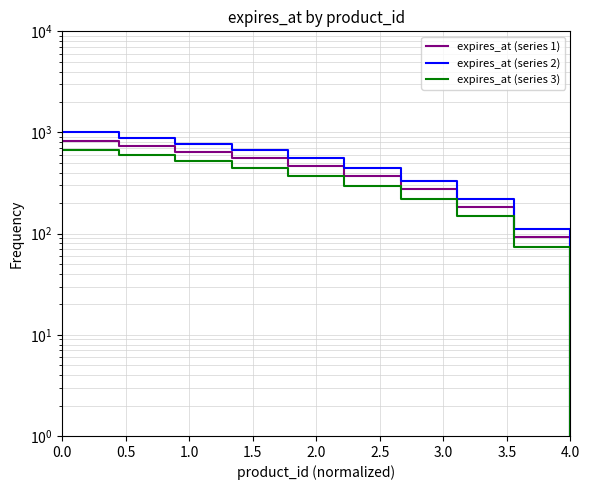

List the series in order of their overall mean, highest first.

expires_at (series 2), expires_at (series 1), expires_at (series 3)